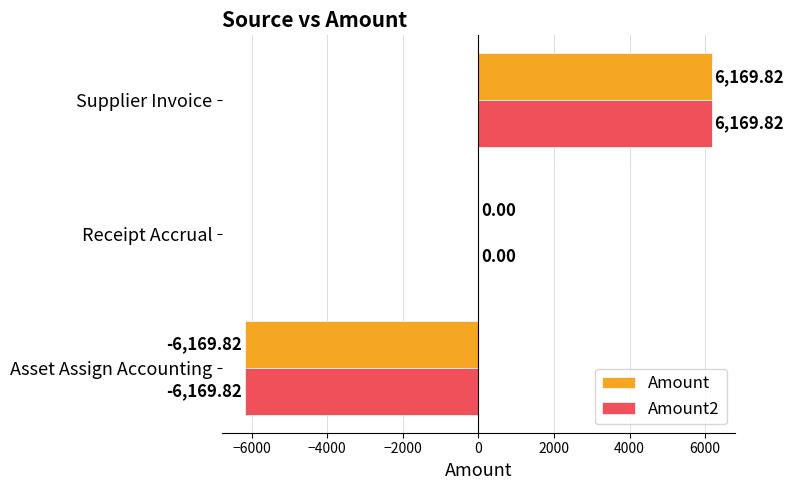

What is the total value across all series at Asset Assign Accounting?

-12339.6